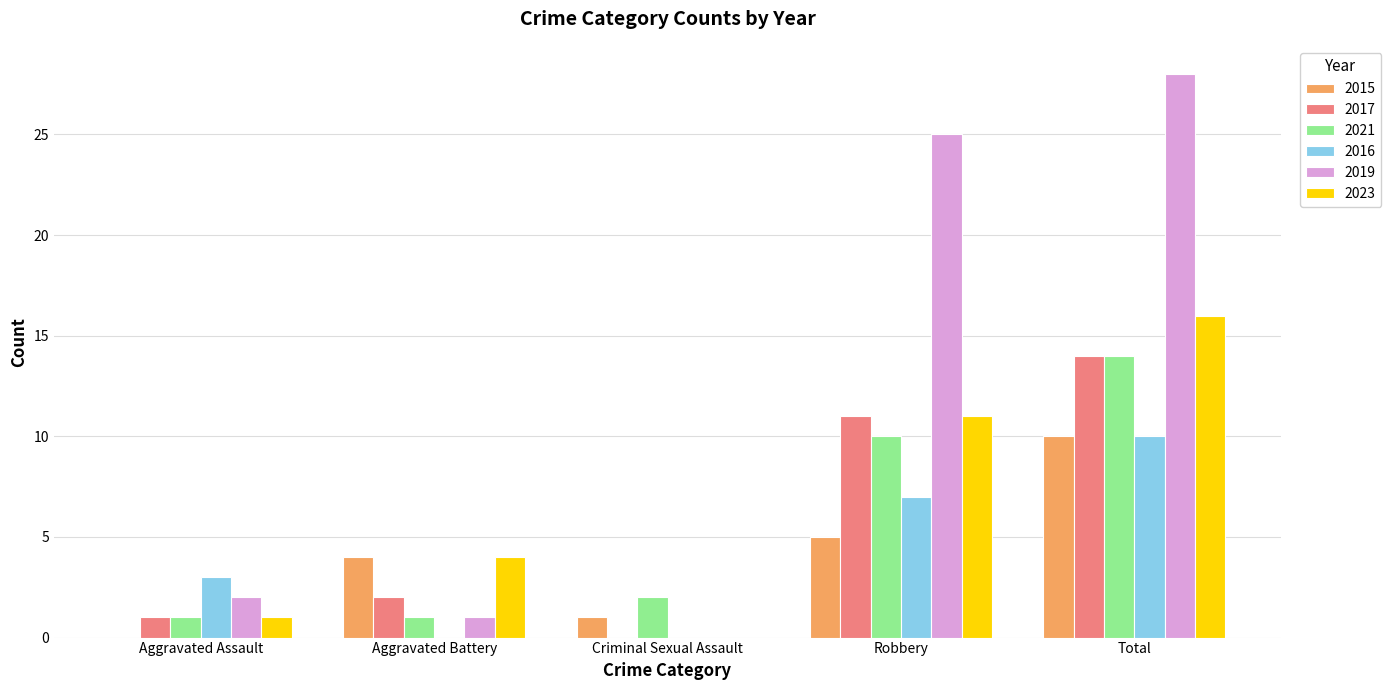

The value of 2021 at Robbery is 7. True or false?

False